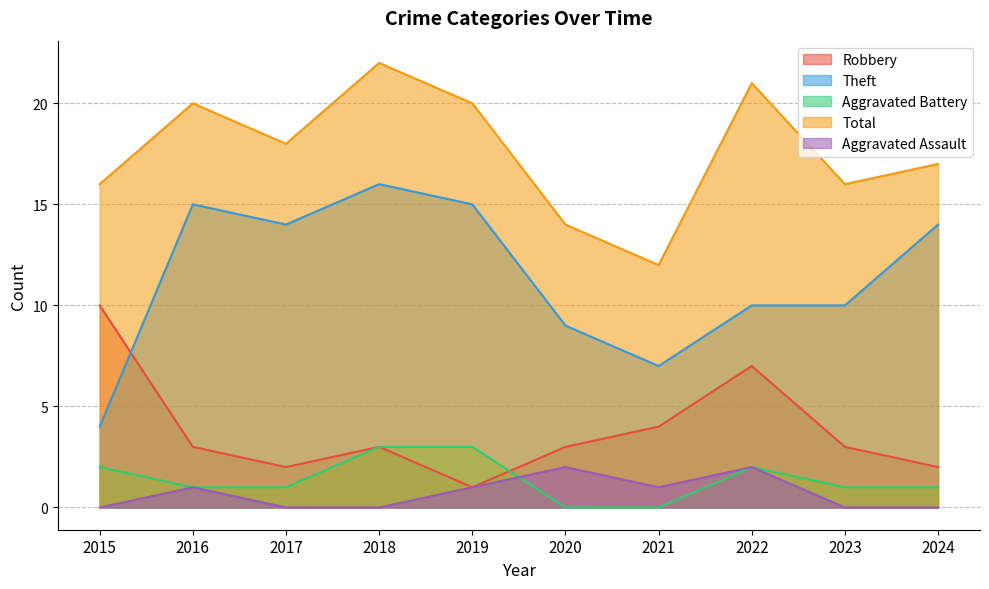

What is the difference between the highest and lowest values at 2015?

16